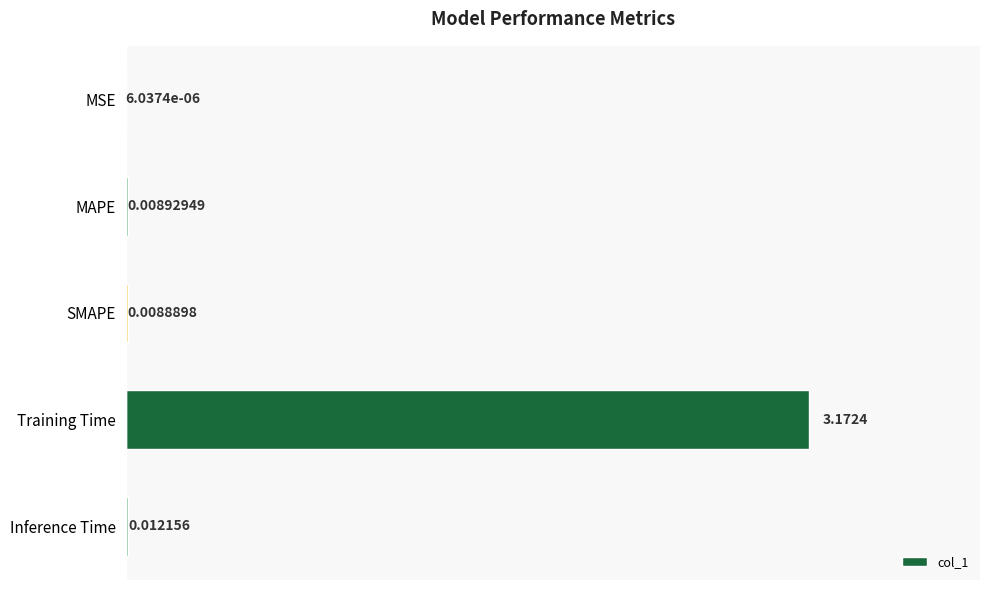

What is the average value?

0.6